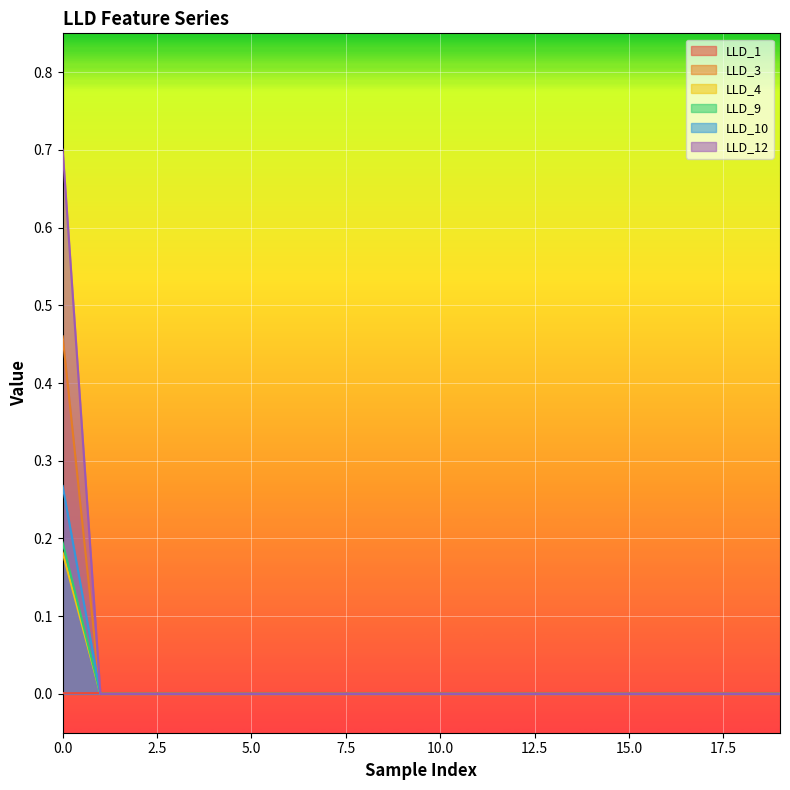

True or false: LLD_9 has more than 1 points higher than both neighbors.

False